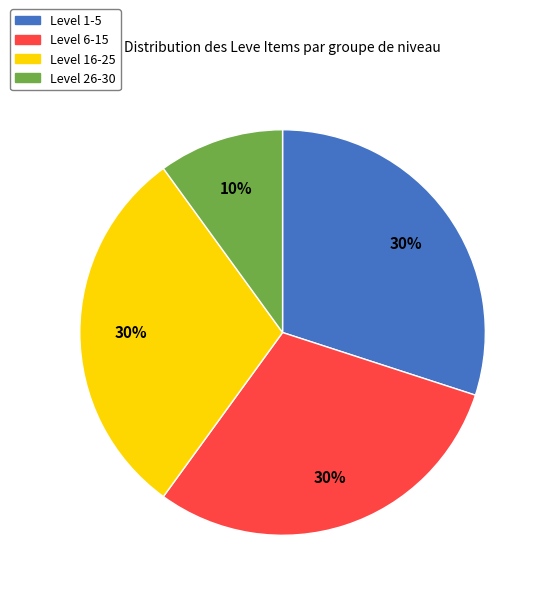

To the nearest percent, what is the average slice percentage?

25%